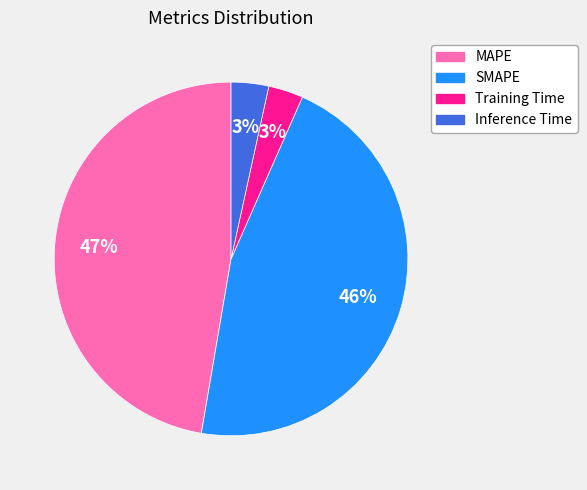

How many segments does this pie chart have?

4